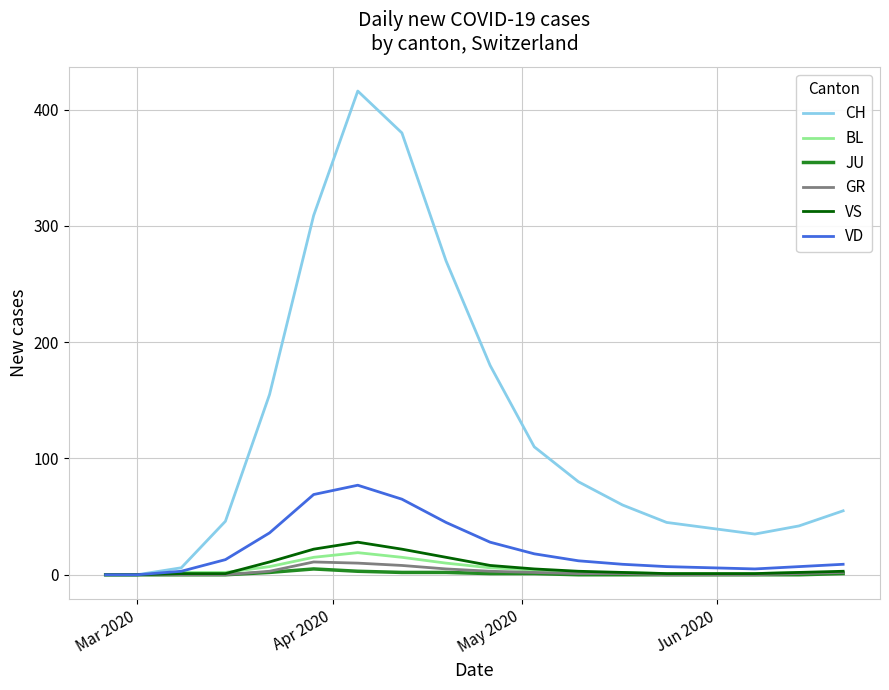

Count the number of data series in this chart.

6